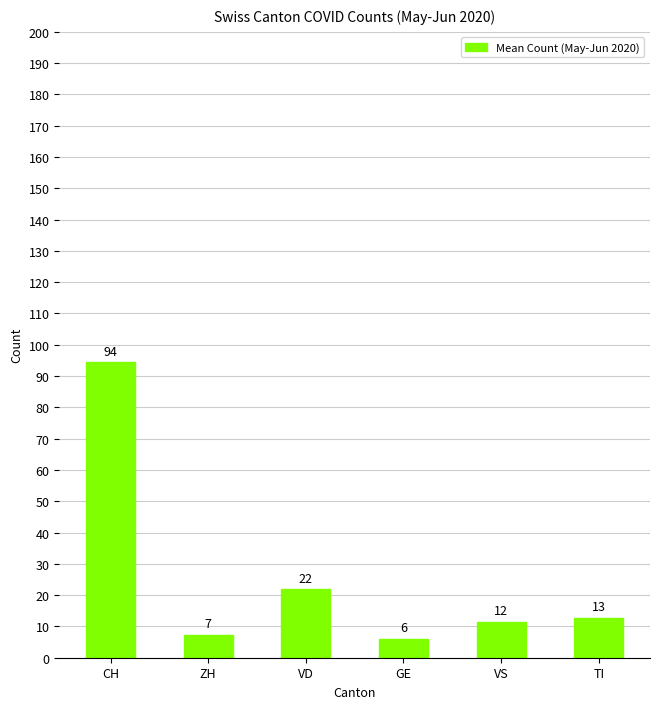

Rank the categories by value from lowest to highest.

GE, ZH, VS, TI, VD, CH